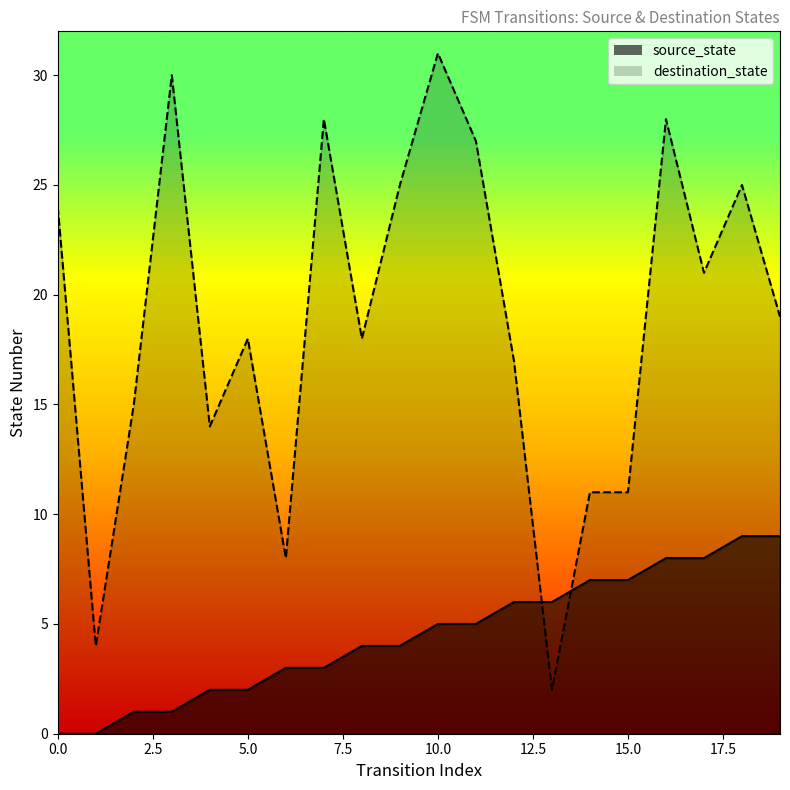

Which series changed the most between 13 and 14?

destination_state